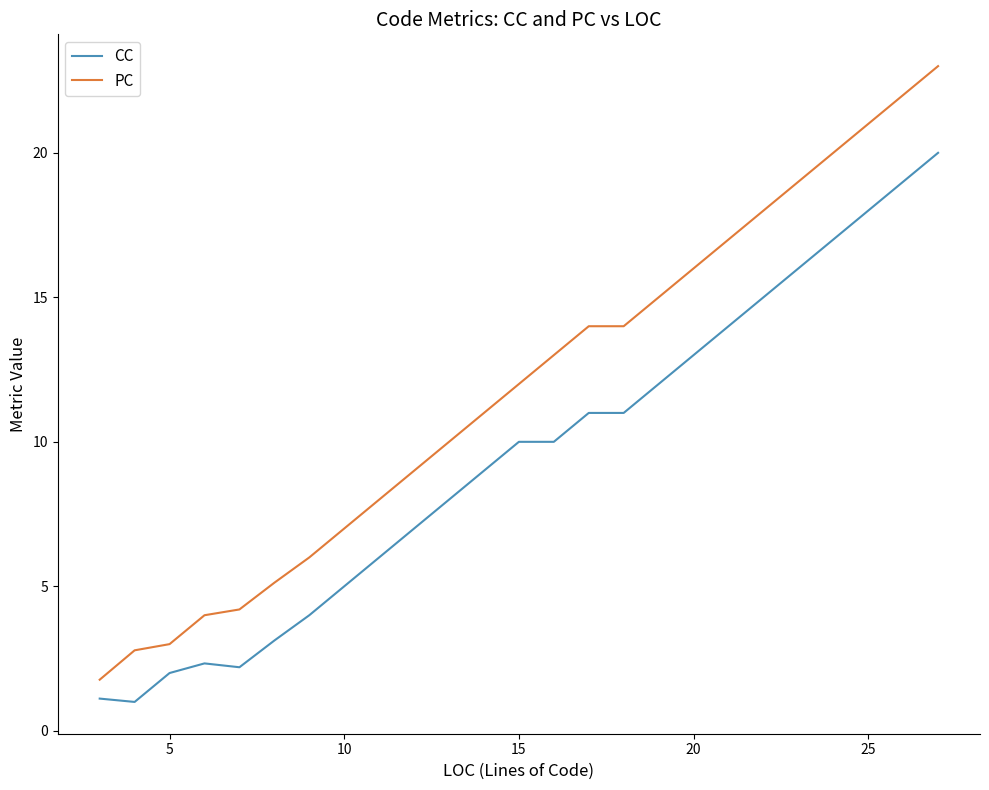

What is the difference between the second highest and minimum values in the CC series?

18.0